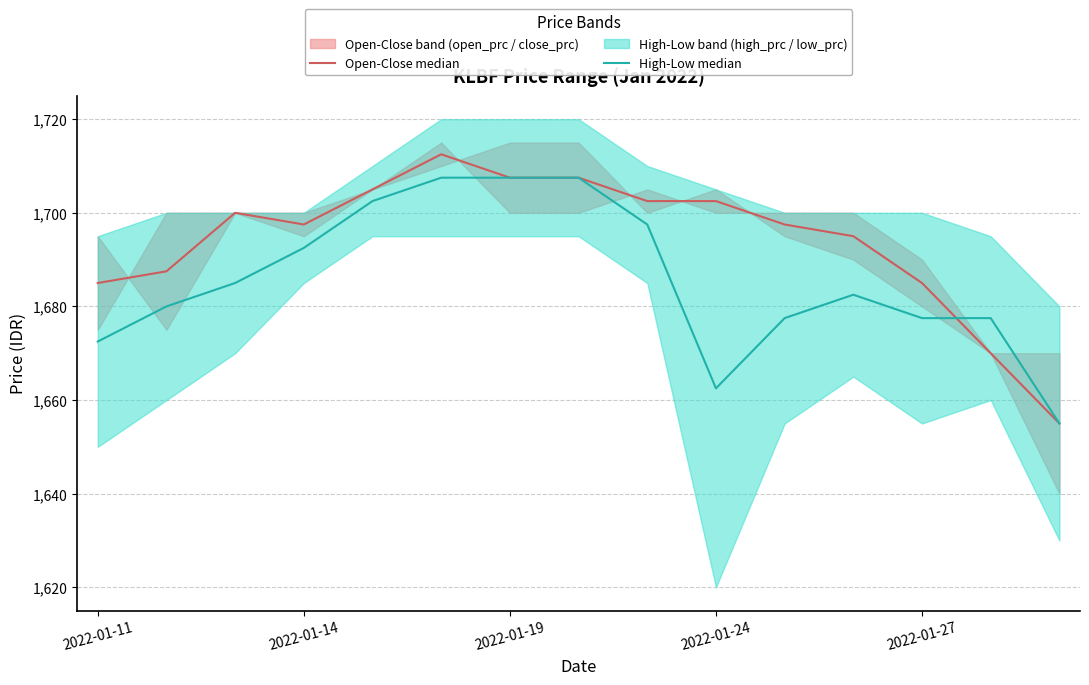

True or false: High-Low median has a value of 1170.5 at 2022-01-27.

False